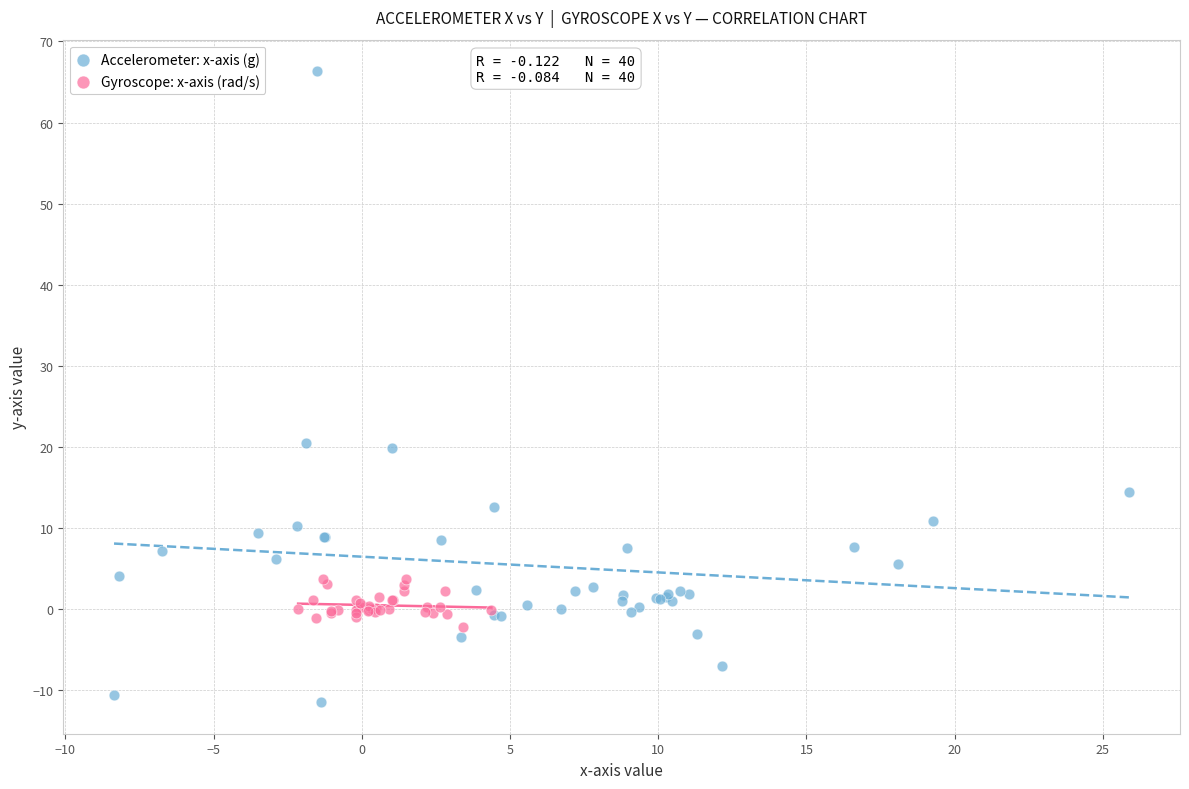

Which series reaches the maximum Y coordinate?

Accelerometer: x-axis (g)